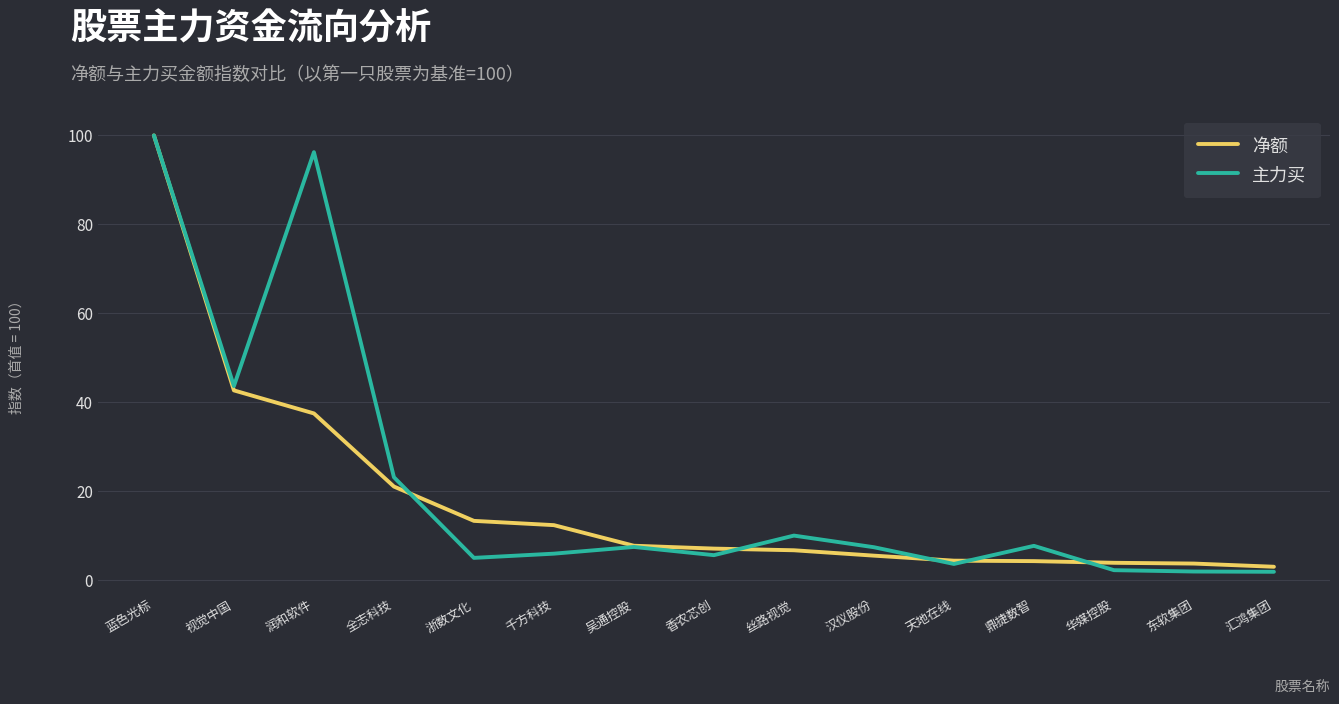

What are all the series names shown in the legend?

净额, 主力买